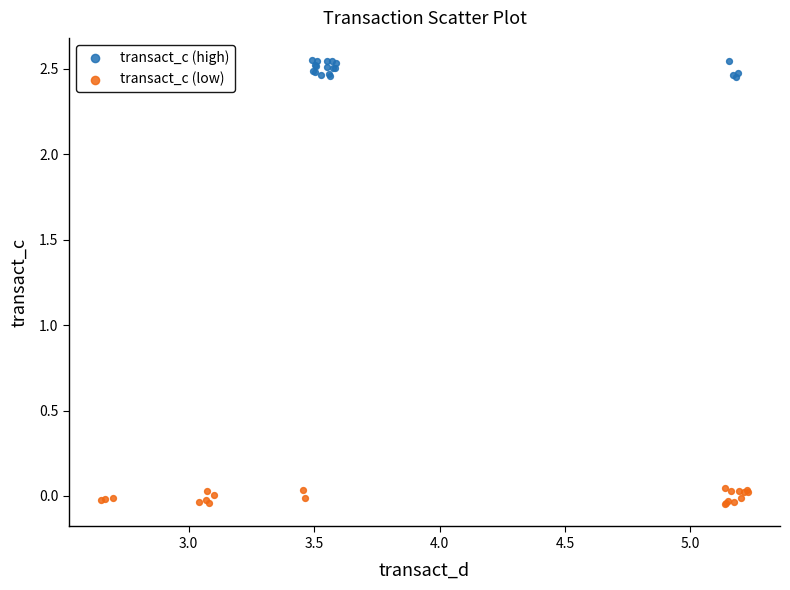

Which series contains the lowest Y value?

transact_c (low)